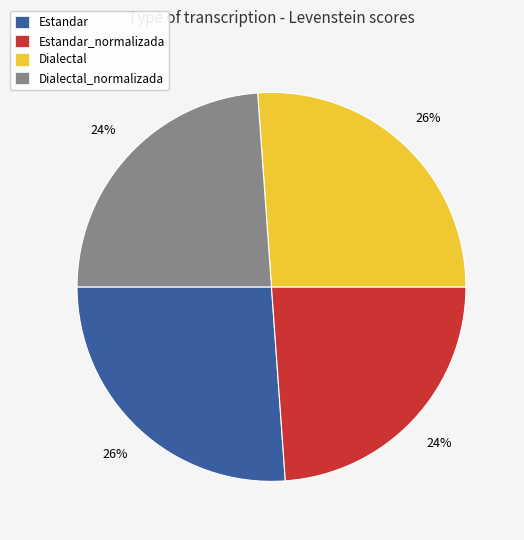

Approximately how many times larger is the value at Dialectal compared to Dialectal_normalizada?

1.1